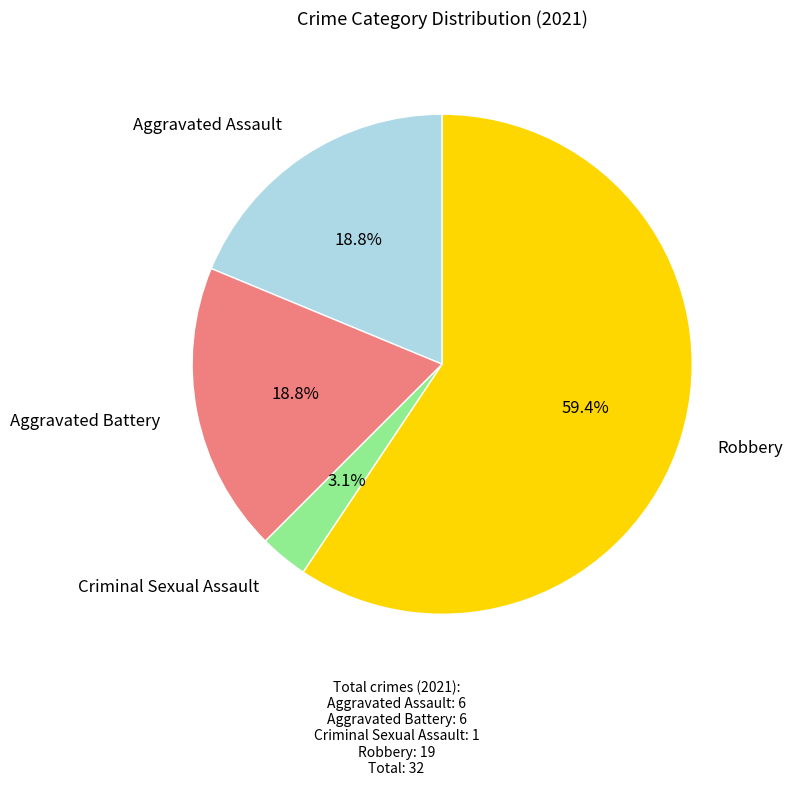

Count the number of slices in the pie.

4